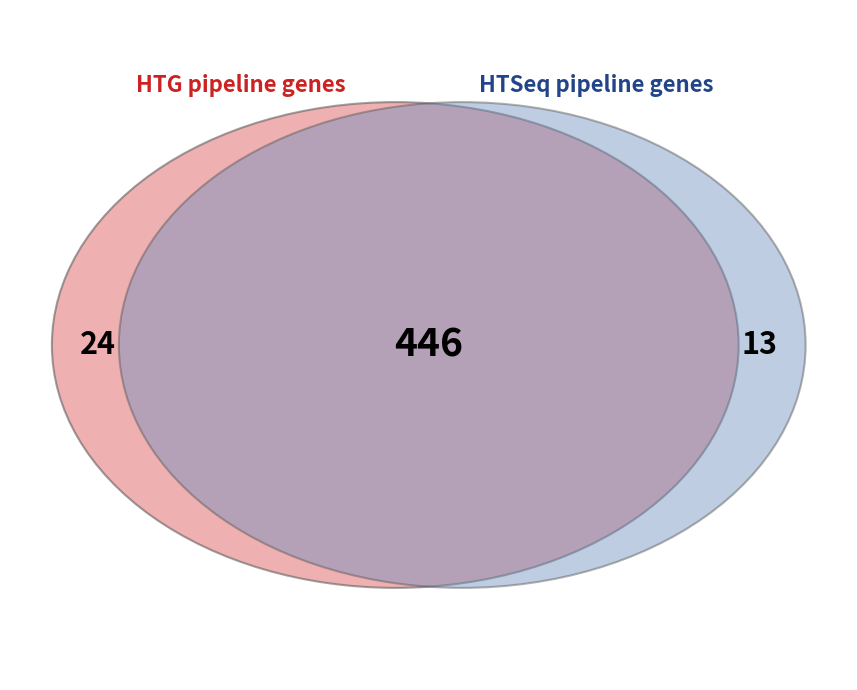

Combined, do 1 and 1 account for over 50%?

No